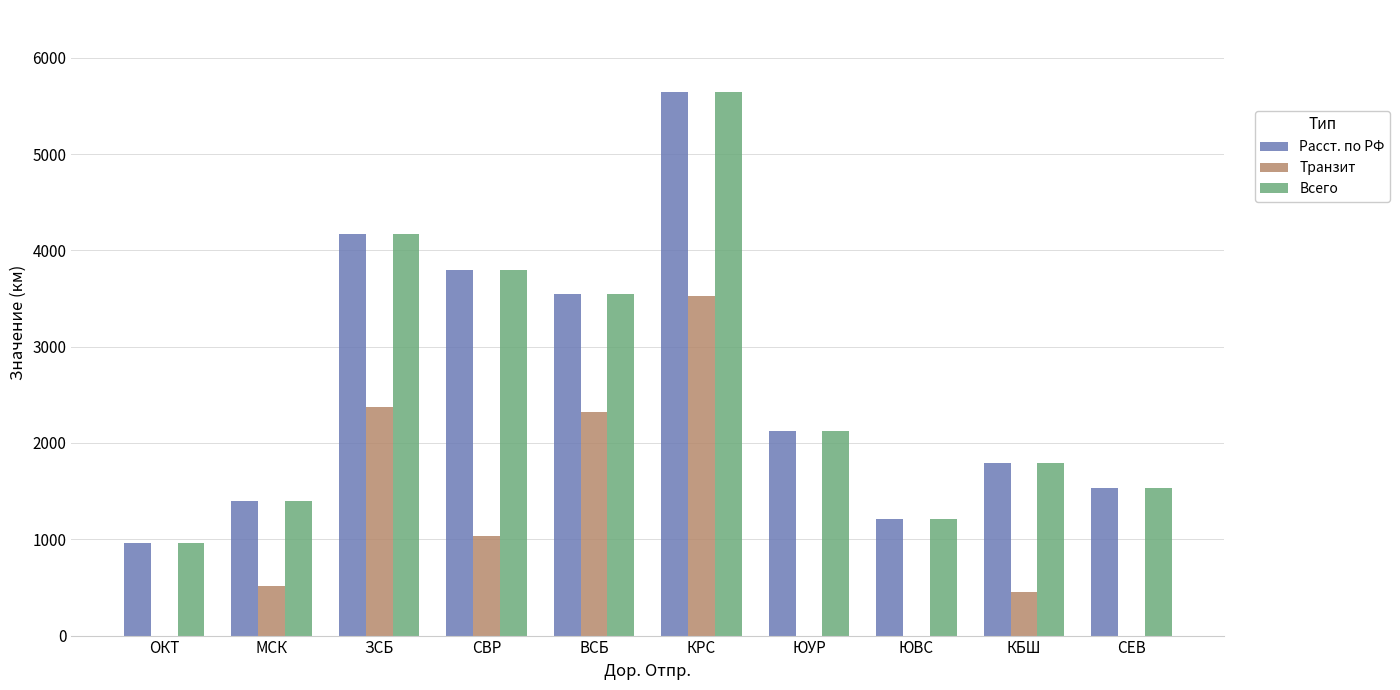

How many groups of bars are there?

10